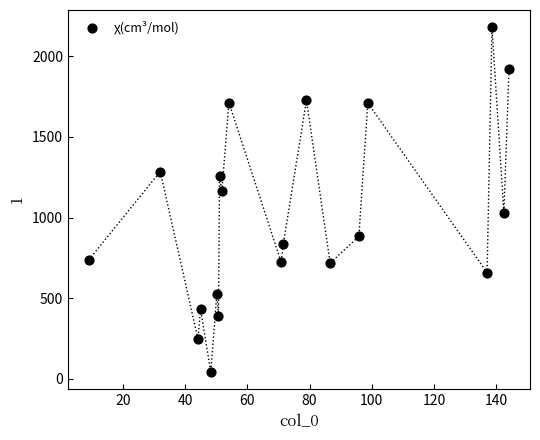

What Y value in the scatter plot is closest to 1111?

1164.5